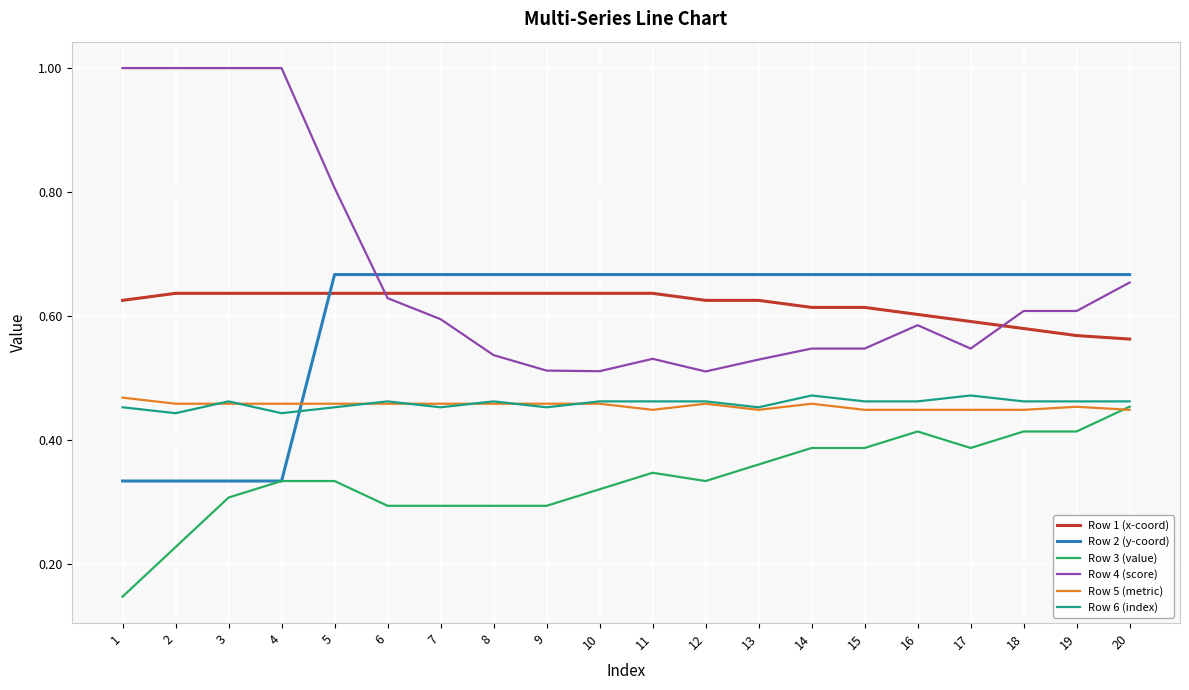

True or false: Row 5 (metric) and Row 4 (score) cross at least once.

False